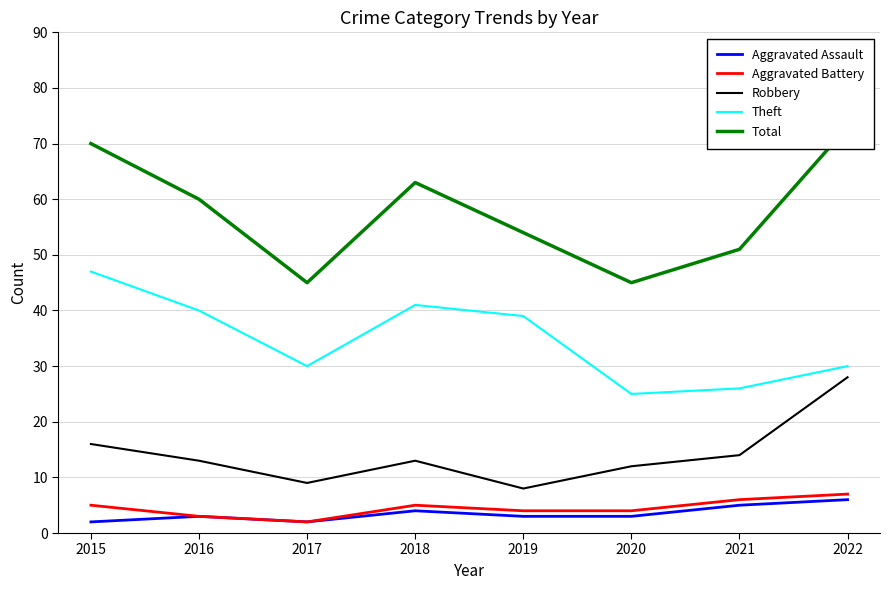

True or false: Total and Theft intersect in this chart.

False